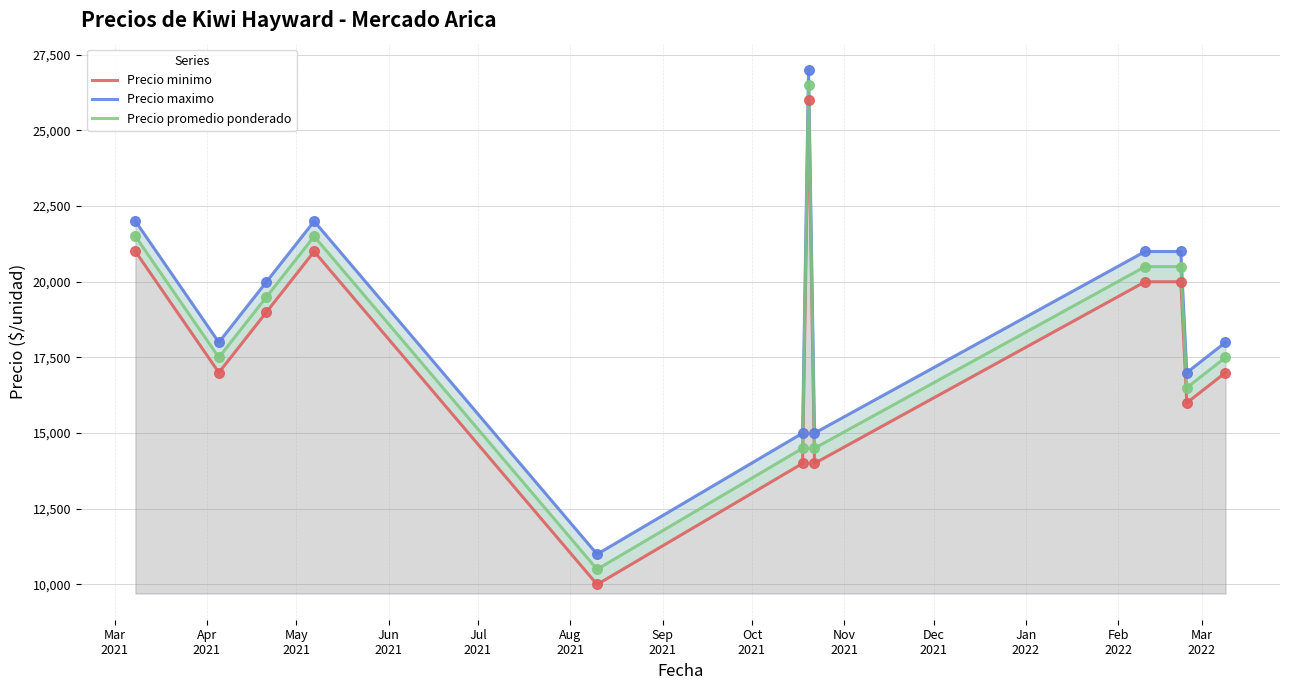

What are all the series names shown in the legend?

Precio minimo, Precio maximo, Precio promedio ponderado